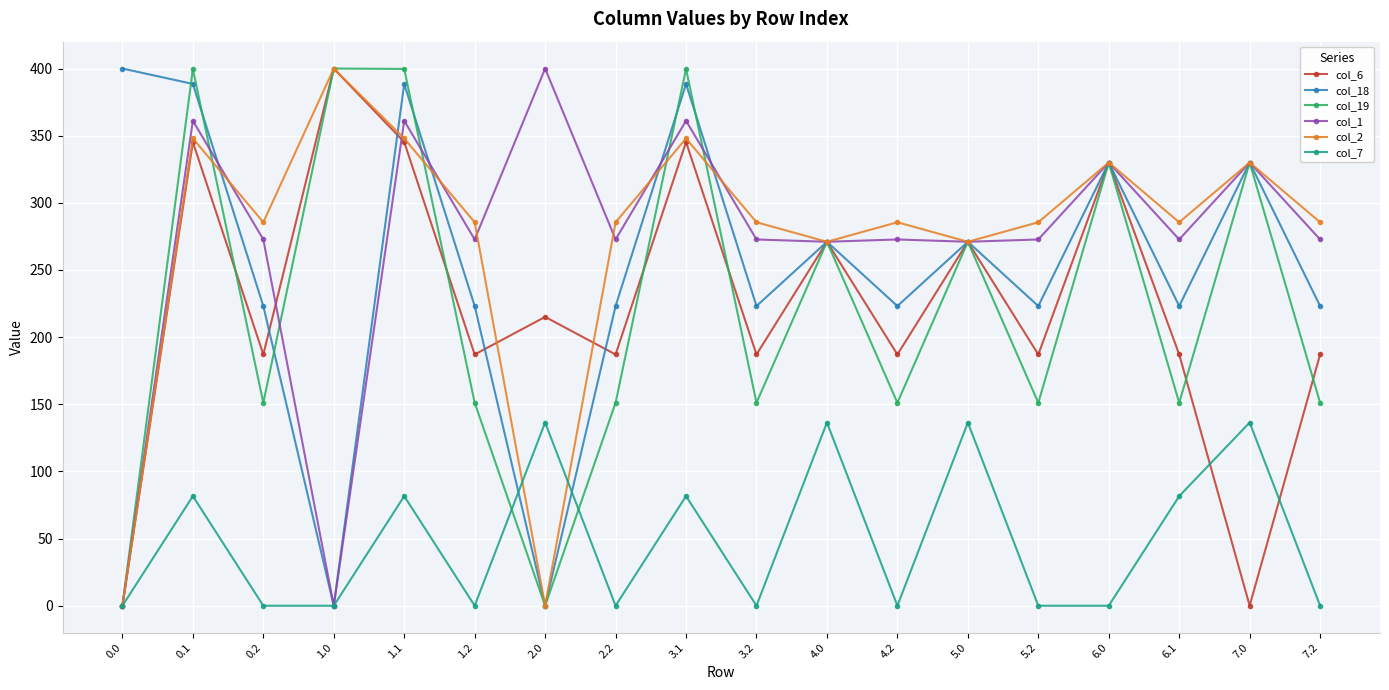

Is the value of col_6 at 4.2 greater than the value of col_1 at 4.0?

No